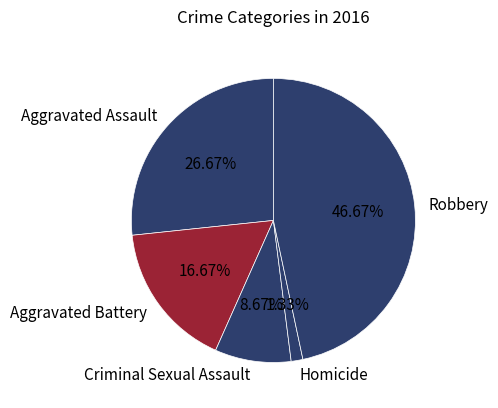

To the nearest percent, what is the difference between the Aggravated Battery and Homicide slice percentages?

15%